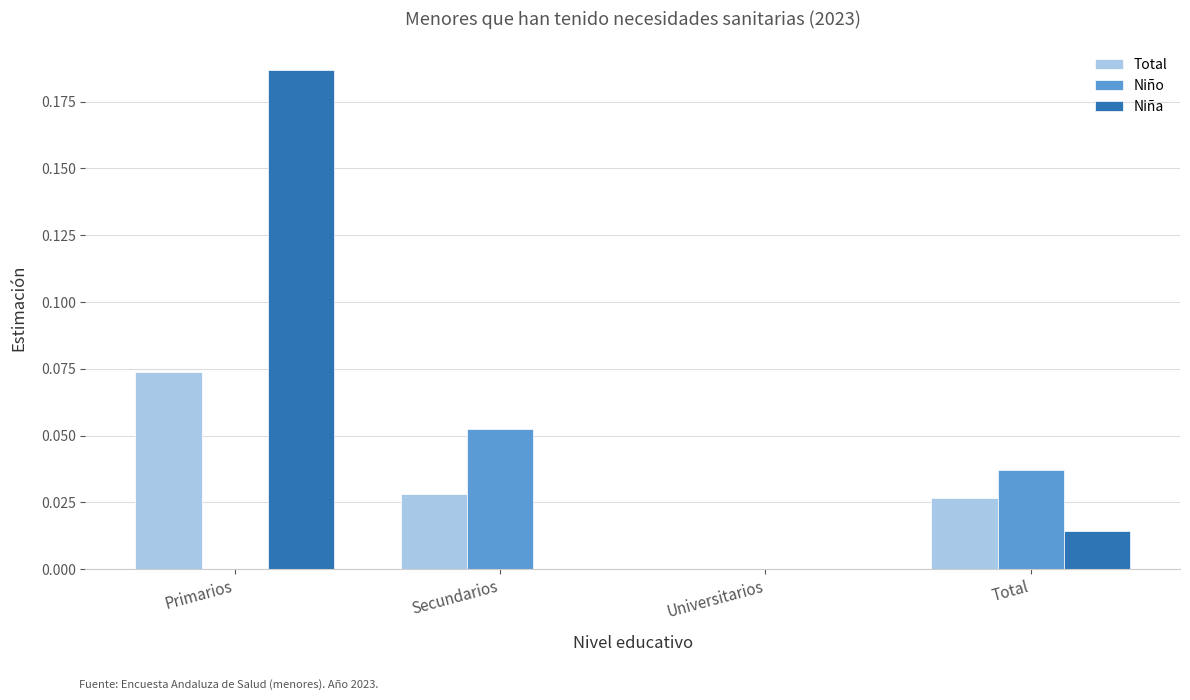

At which category is the sum across all series the highest?

Primarios